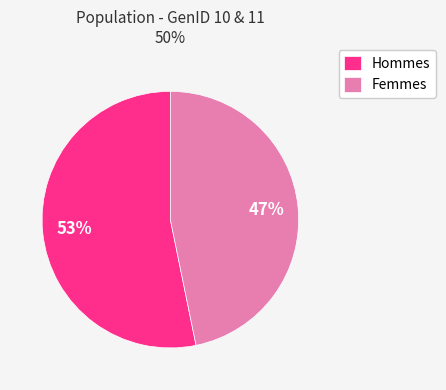

Combined, do Hommes and Femmes account for over 50%?

Yes